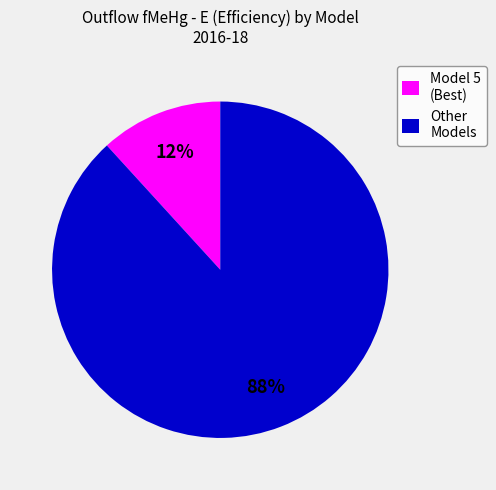

Count the number of slices in the pie.

2